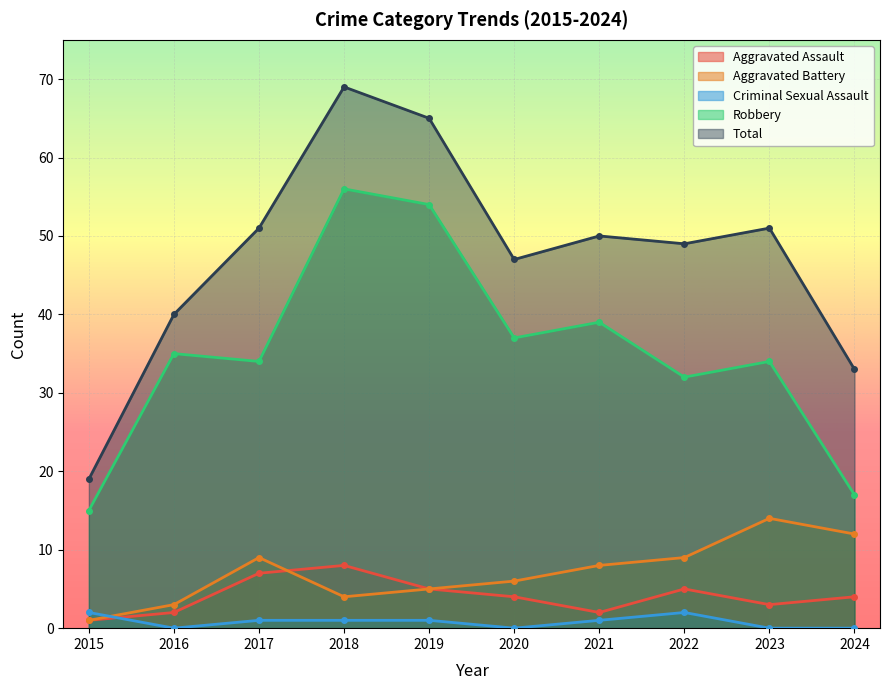

The value of Aggravated Battery at 2016 is 3. True or false?

True